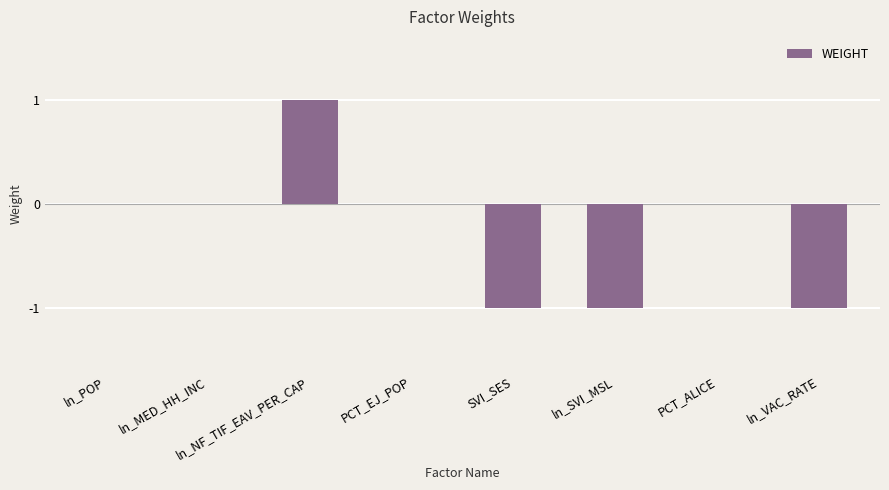

The chart shows a value of -1 at SVI_SES. True or false?

True